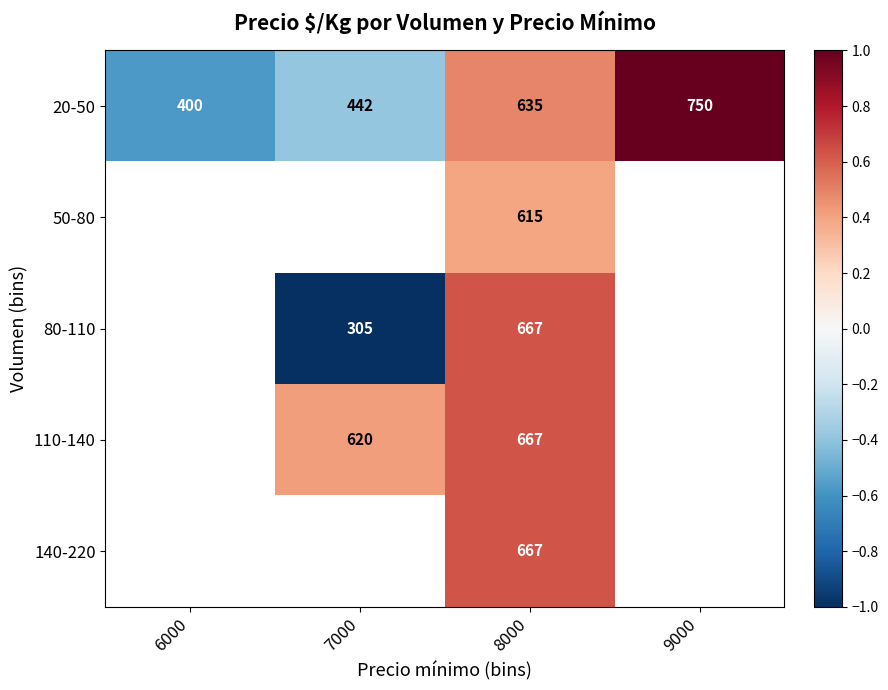

Is the value of 80-110 at 8000 greater than the value of 50-80 at 6000?

No